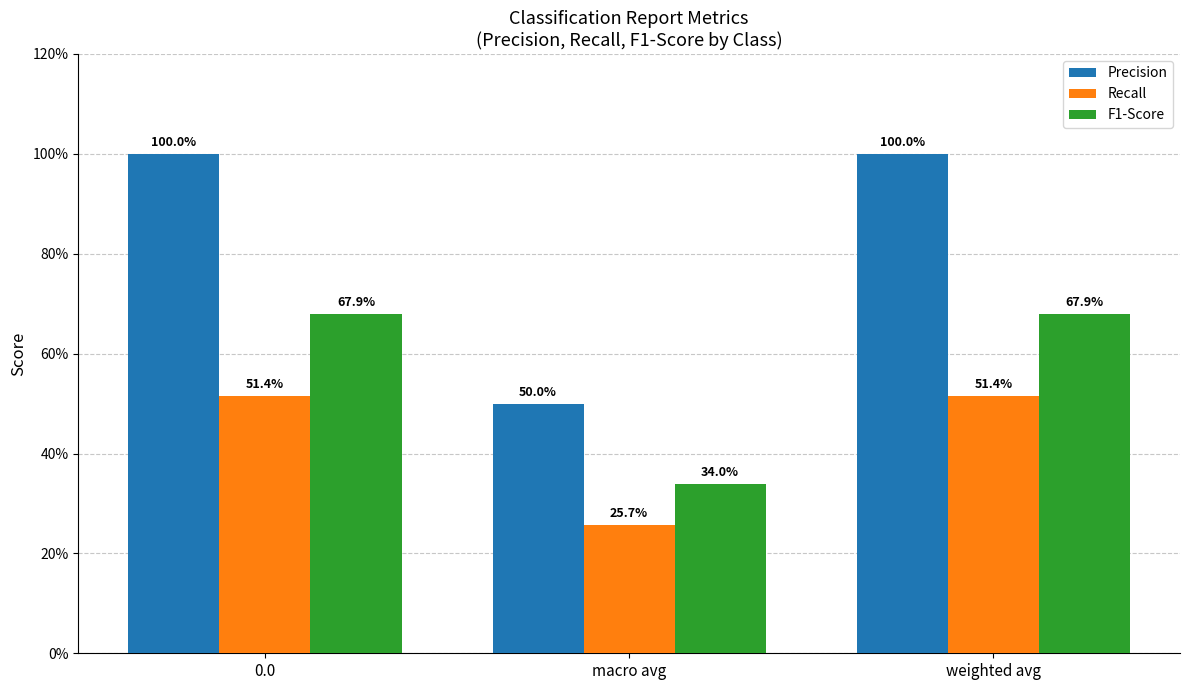

What is the average value of the F1-Score series?

0.6